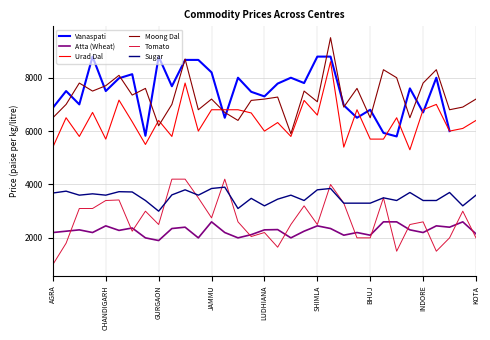

What is the value of the Sugar point at the 4th from the left?

3650.0